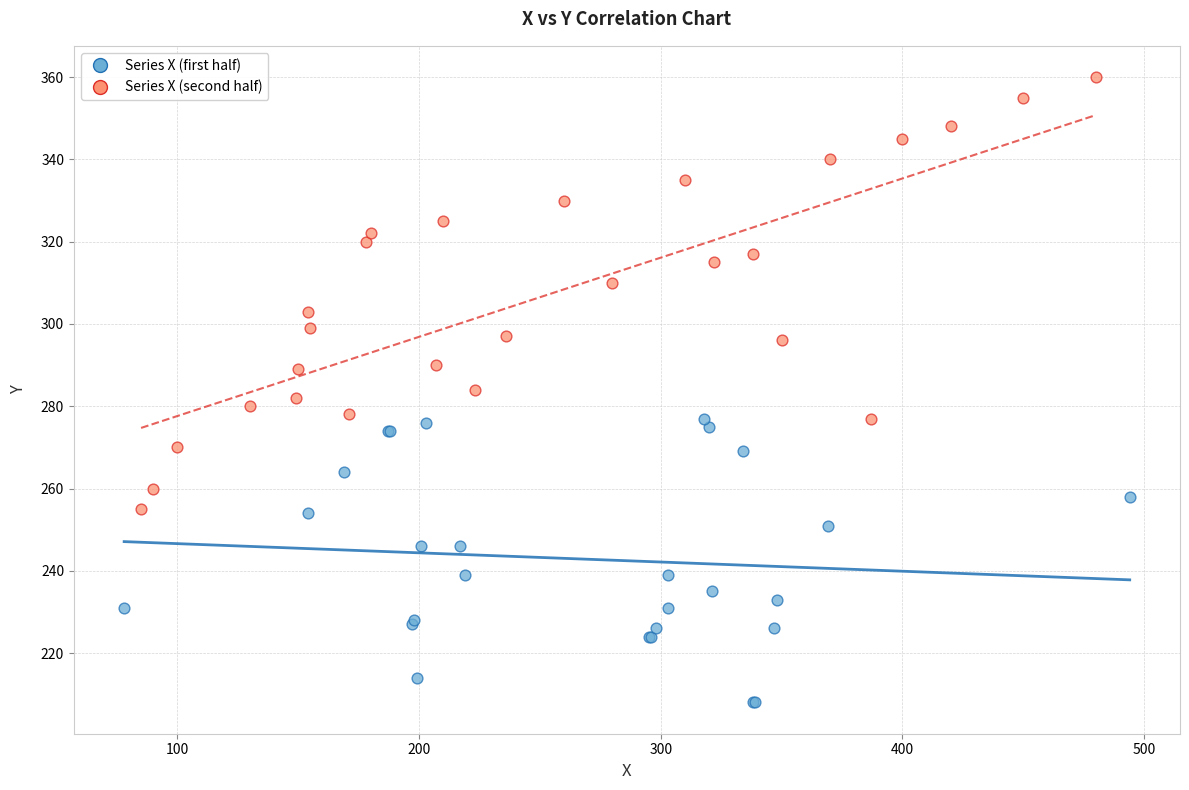

Which series has the largest Y range (max minus min)?

Series X (second half)